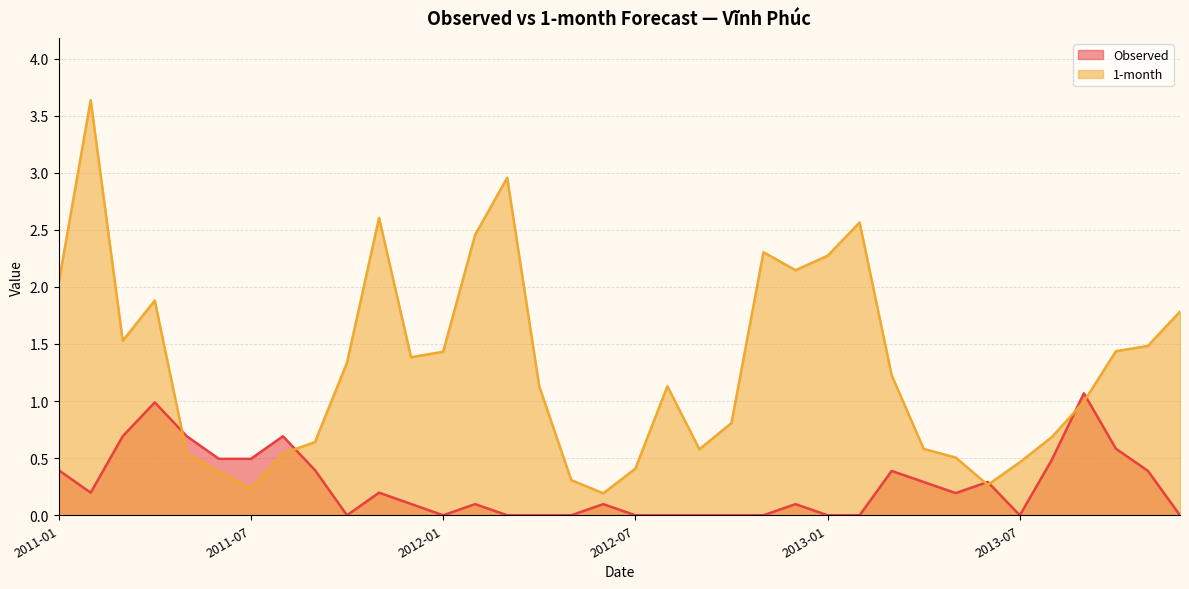

What is the total value across all series at 2013-11?

1.9